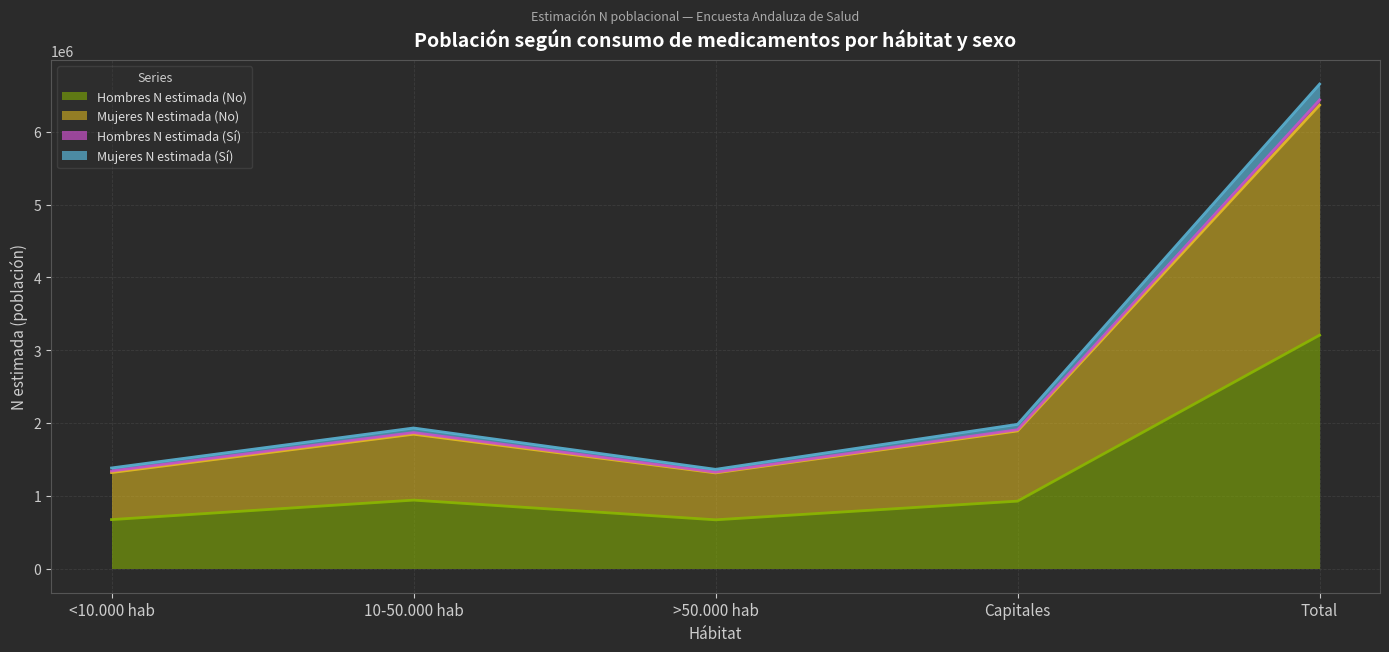

Does the chart have visible grid lines?

Yes